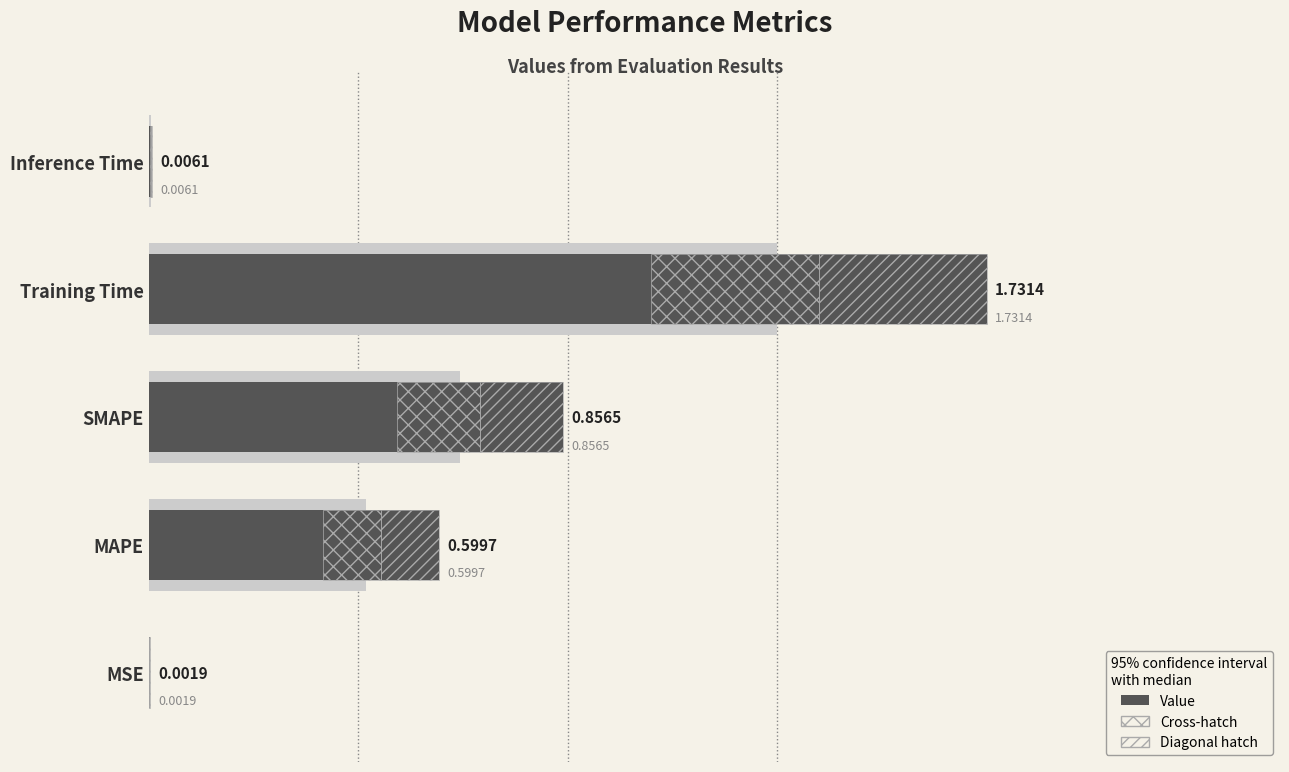

What is the sum of the values at MSE and MAPE?

0.6